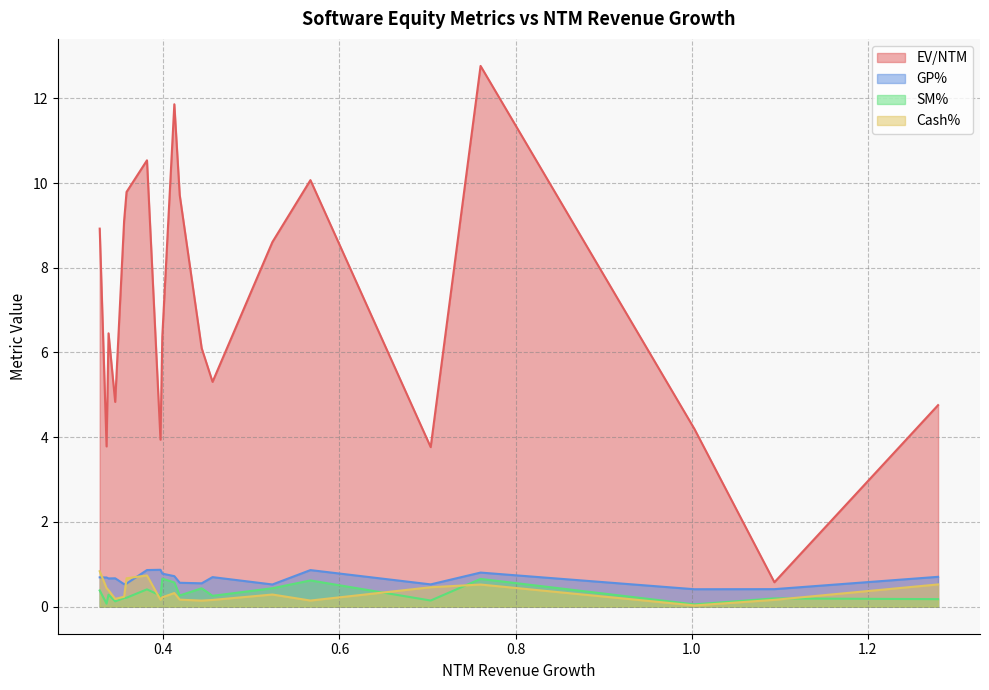

What is the average value of the SM% series?

0.3